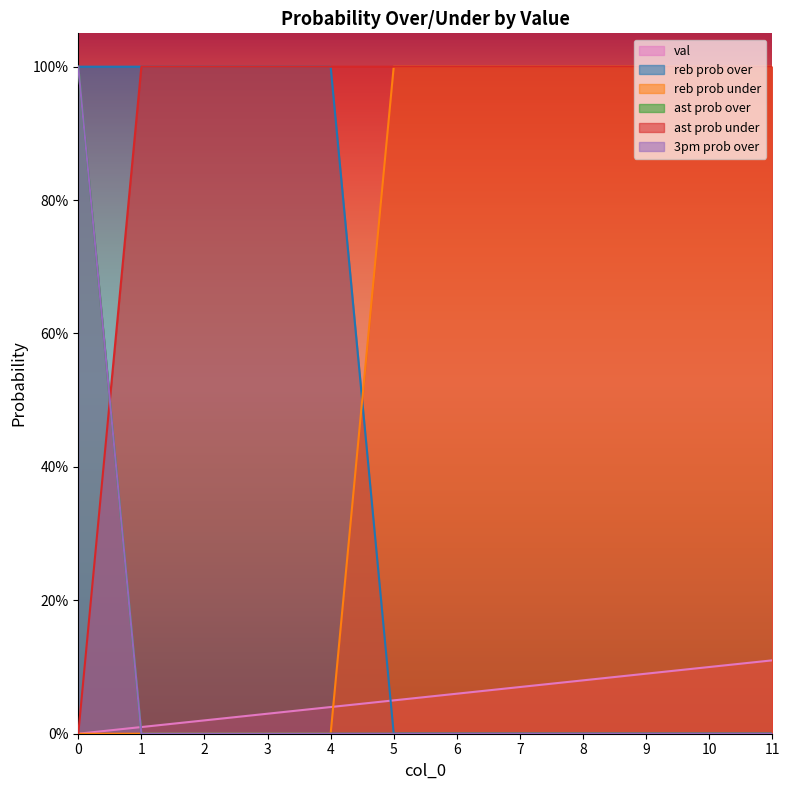

Reading right to left, transcribe all the data shown in this chart.

val: 11=11	10=10	9=9	8=8	7=7	6=6	5=5	4=4	3=3	2=2	1=1	0=0
reb prob over: 11=0	10=0	9=0	8=0	7=0	6=0	5=0	4=100	3=100	2=100	1=100	0=100
reb prob under: 11=100	10=100	9=100	8=100	7=100	6=100	5=100	4=0	3=0	2=0	1=0	0=0
ast prob over: 11=0	10=0	9=0	8=0	7=0	6=0	5=0	4=0	3=0	2=0	1=0	0=100
ast prob under: 11=100	10=100	9=100	8=100	7=100	6=100	5=100	4=100	3=100	2=100	1=100	0=0
3pm prob over: 11=0	10=0	9=0	8=0	7=0	6=0	5=0	4=0	3=0	2=0	1=0	0=100